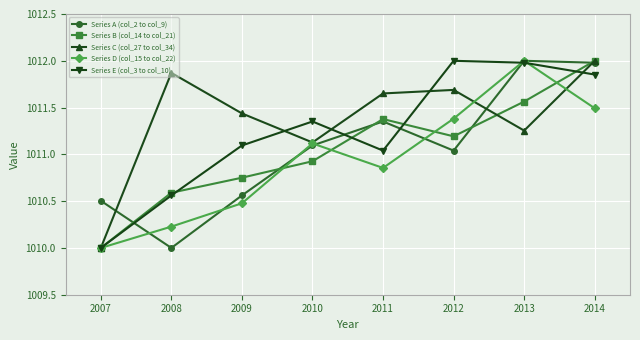

At which label does Series B (col_14 to col_21) reach its minimum?

2007